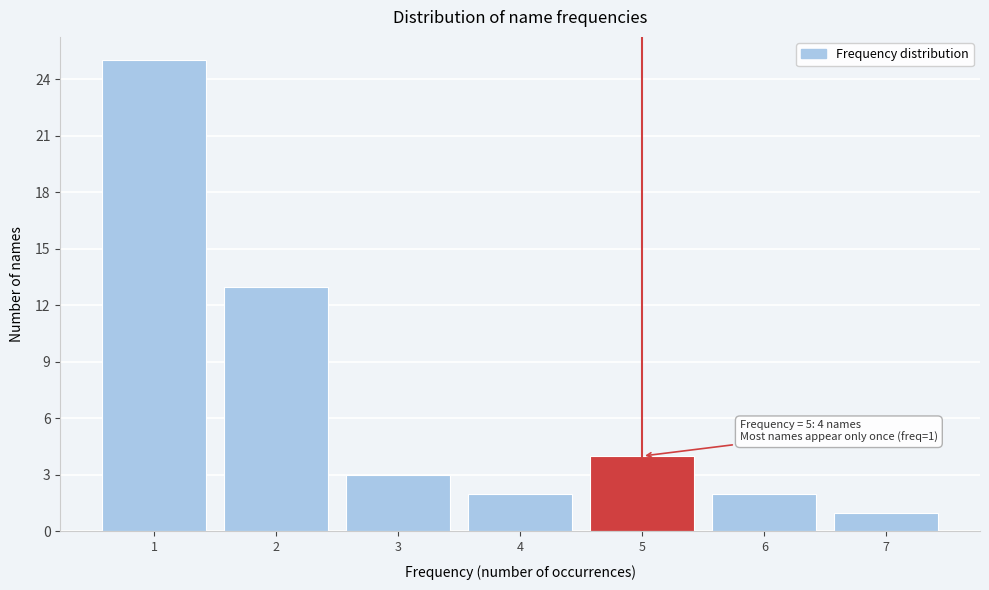

Over which range of the x-axis is the bar tallest?

0.5 to 1.5